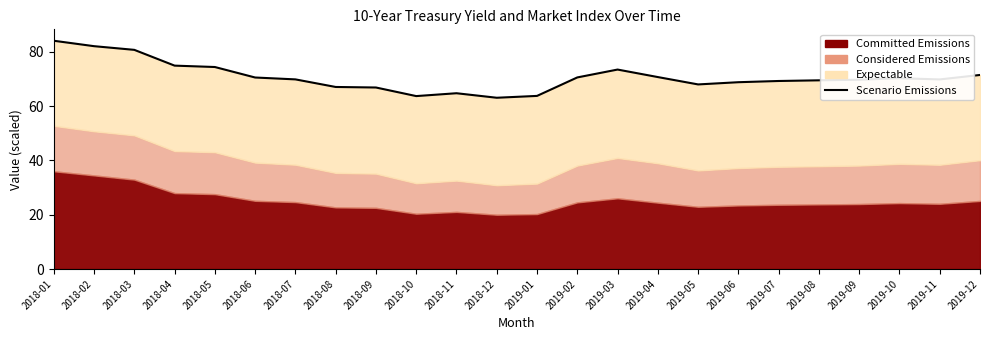

What is the label of the 7th point from the left?

2018-07